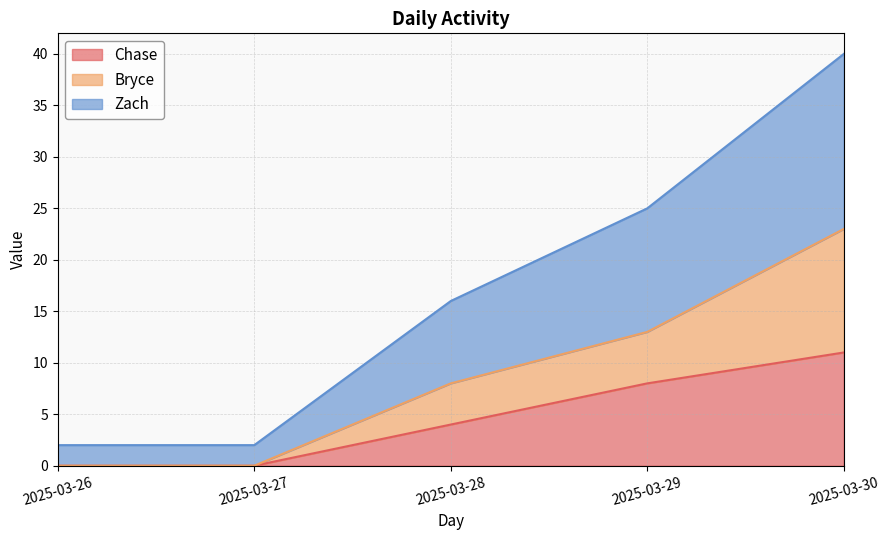

At which category is the sum across all series the highest?

2025-03-30